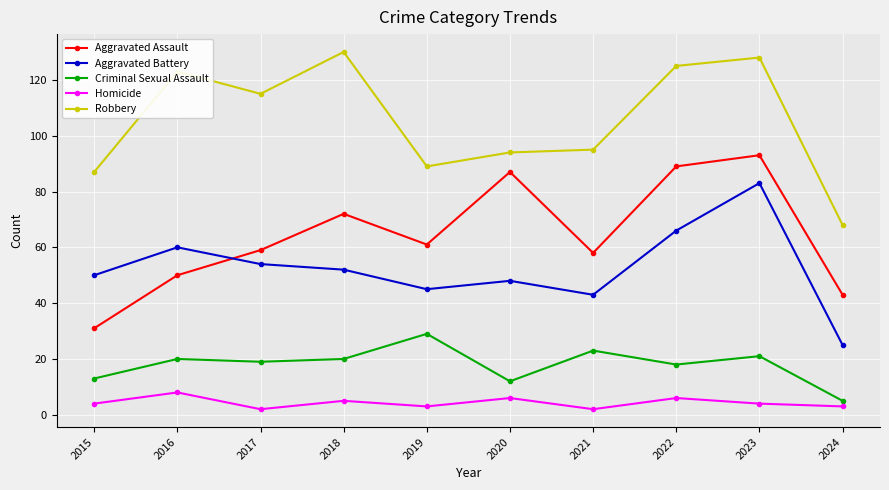

Which series changed the most between 2017 and 2019?

Robbery